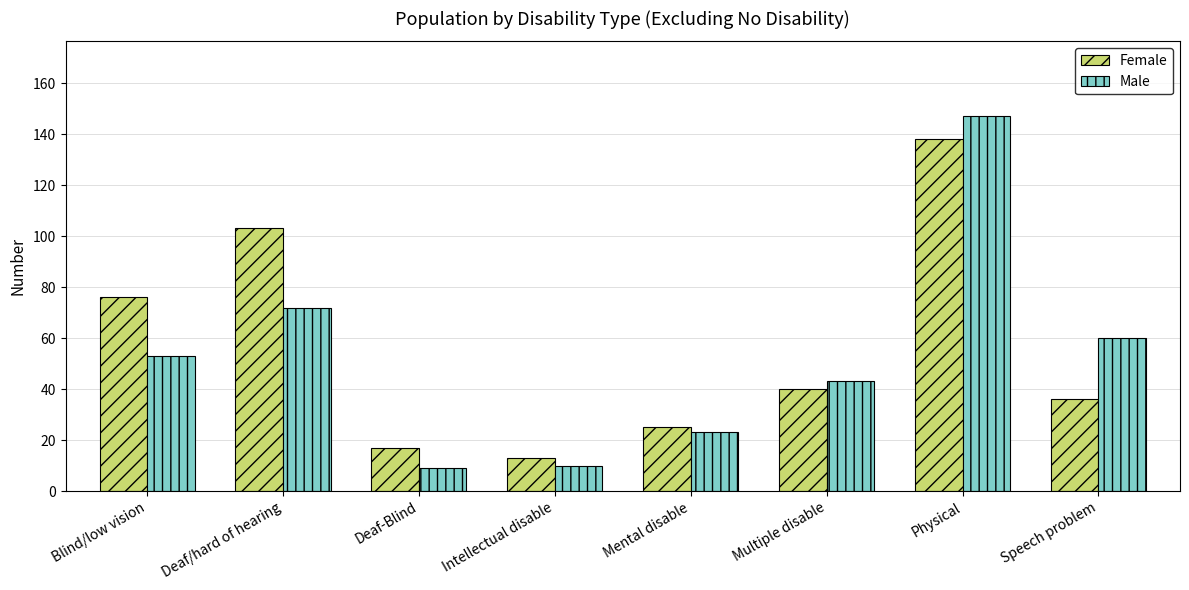

What is the smallest value displayed?

9